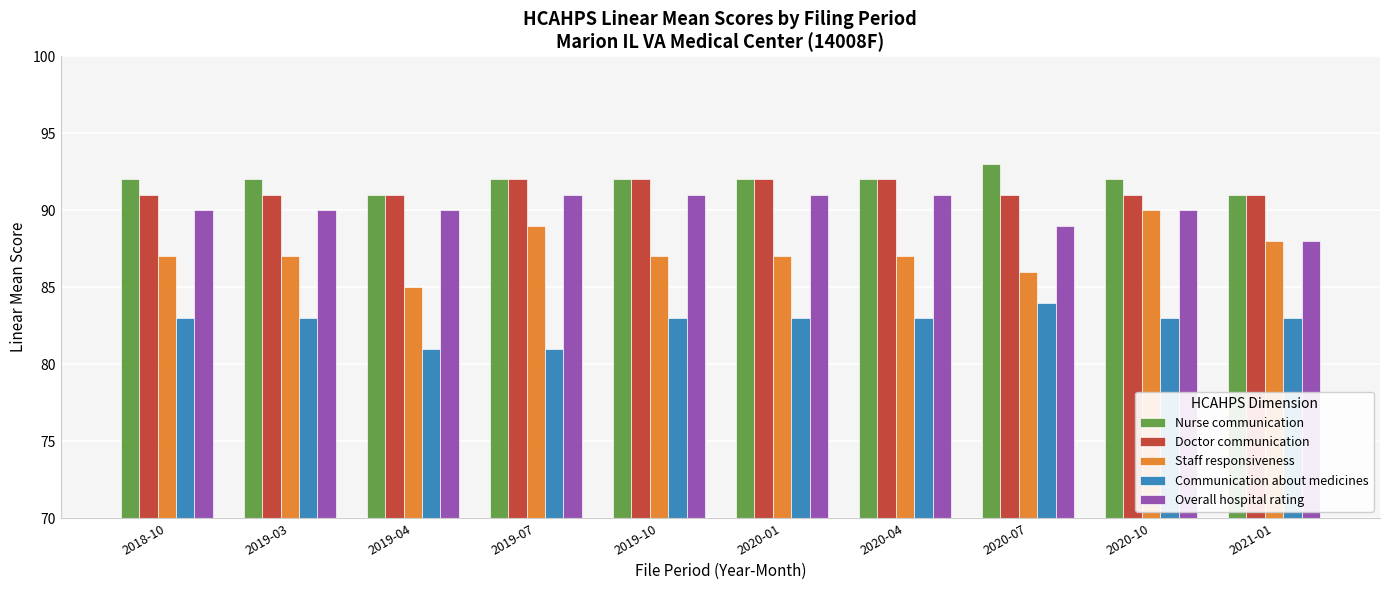

Count the number of categories in the chart.

10